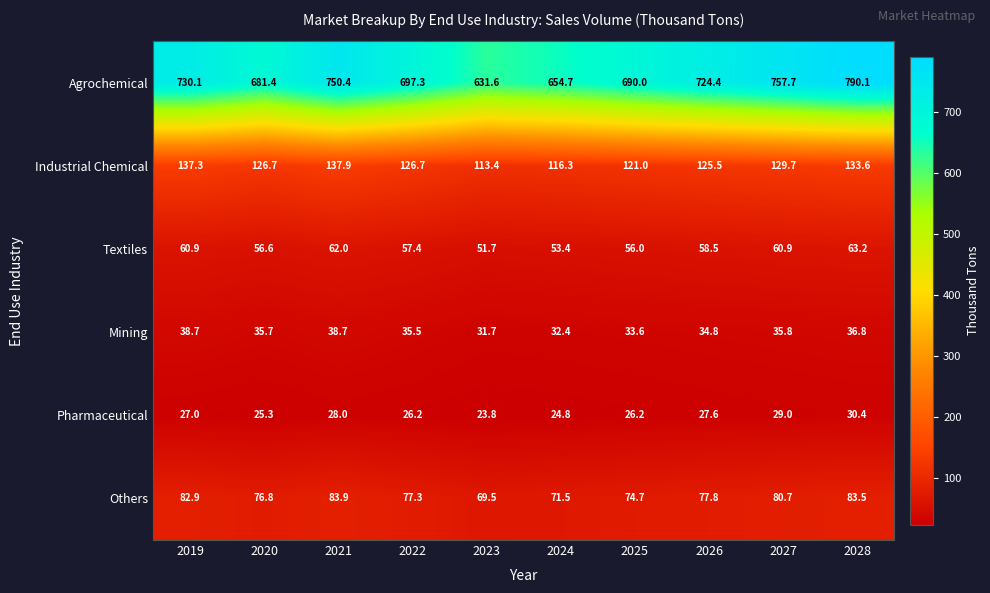

What is the spread (max minus min) of values at 2021?

722.4